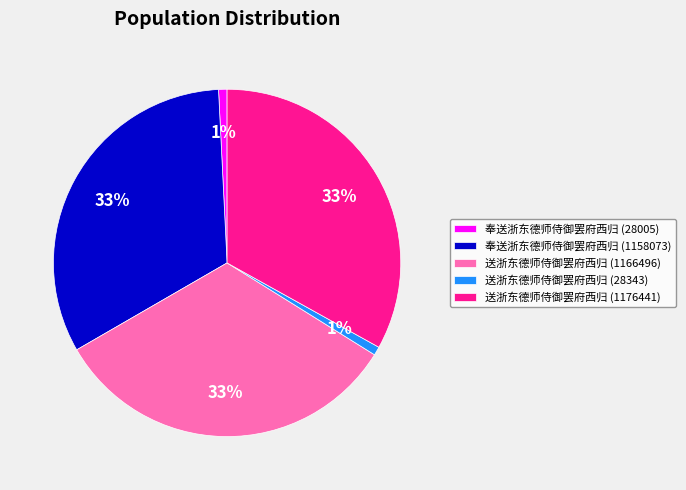

Does 送浙东德师侍御罢府西归 (1176441) account for over 50% of the chart?

No